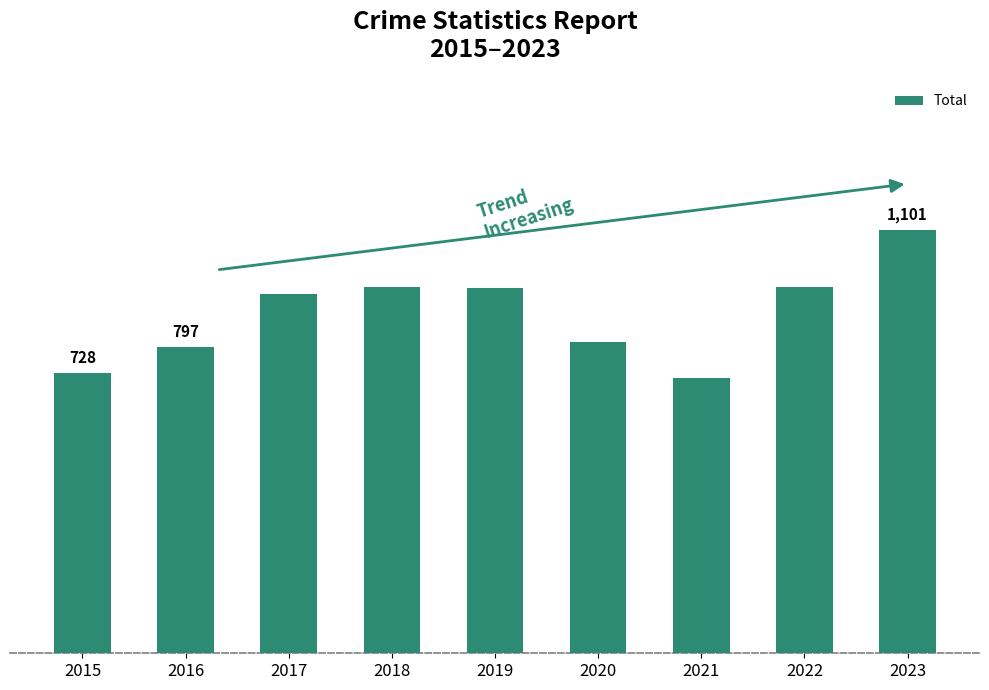

Which category has the highest value across all series?

2023